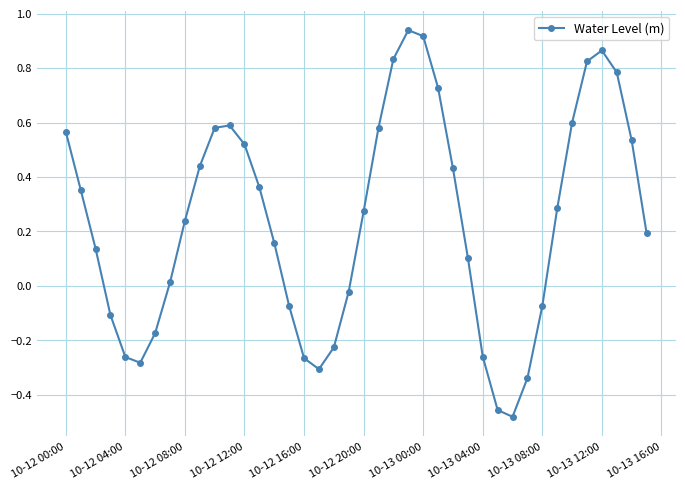

Count the number of values greater than 0.

26